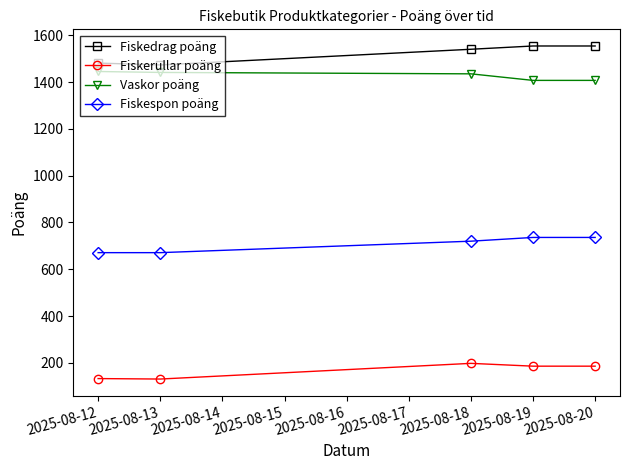

At which category does Fiskerullar poäng reach its first local valley?

2025-08-13